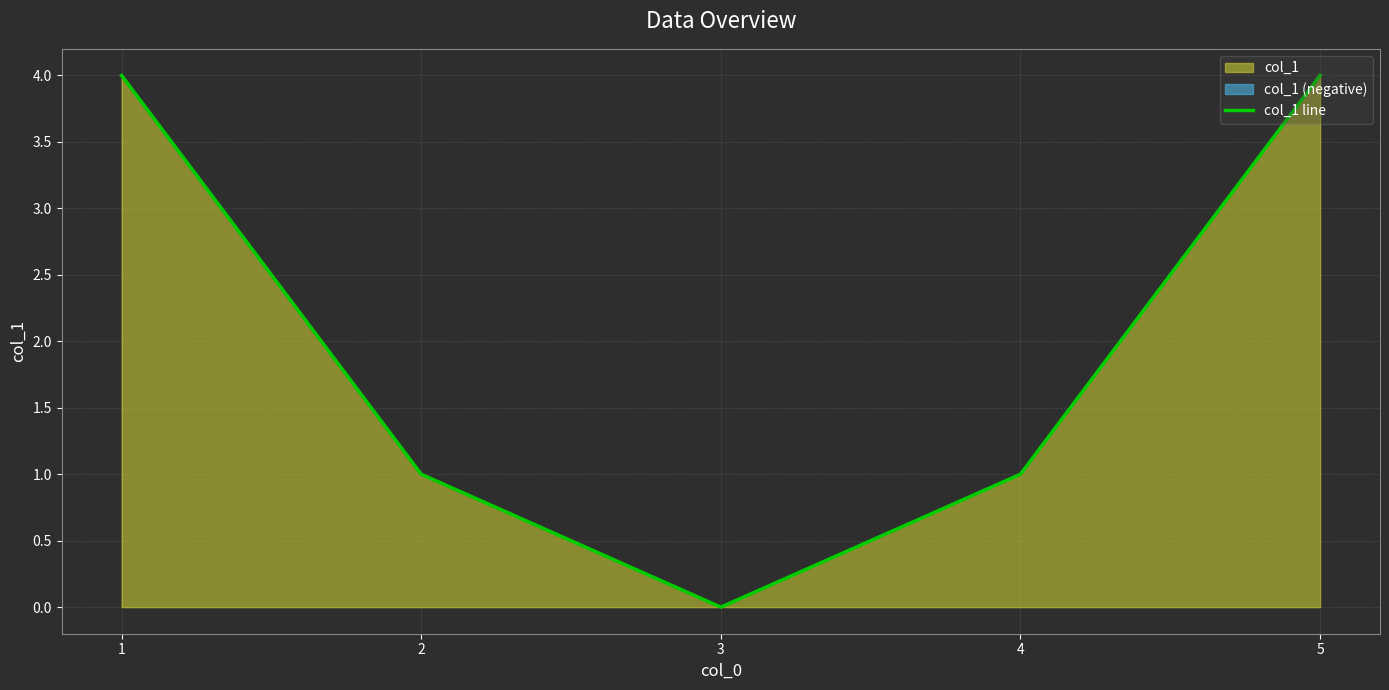

Reading left to right, list all the values displayed in this chart.

4	1	0	1	4